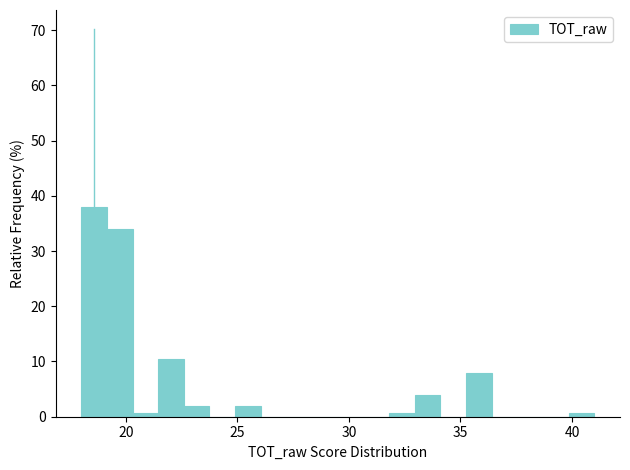

Read against the x-axis, roughly where is the centre of the tallest bar?

18.5